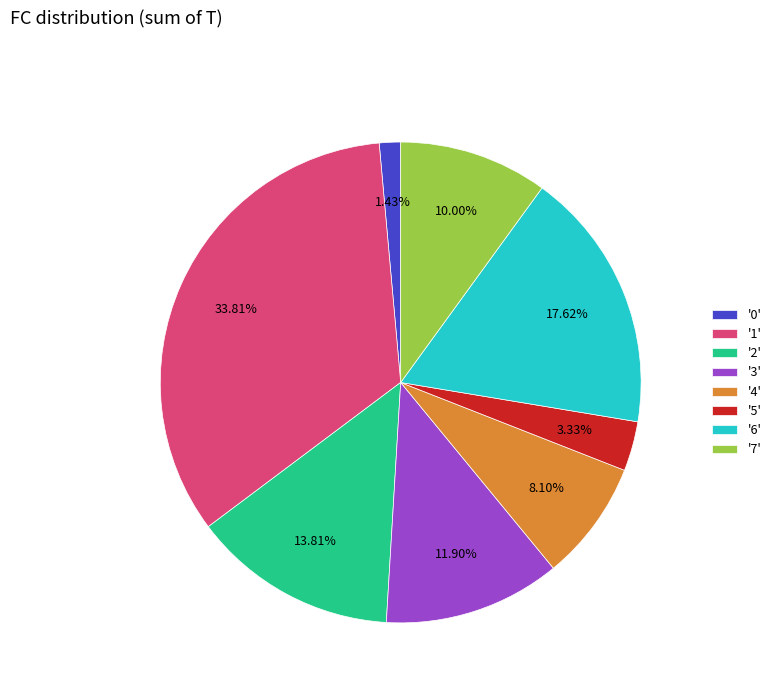

Which category has the biggest portion of the pie?

'1'